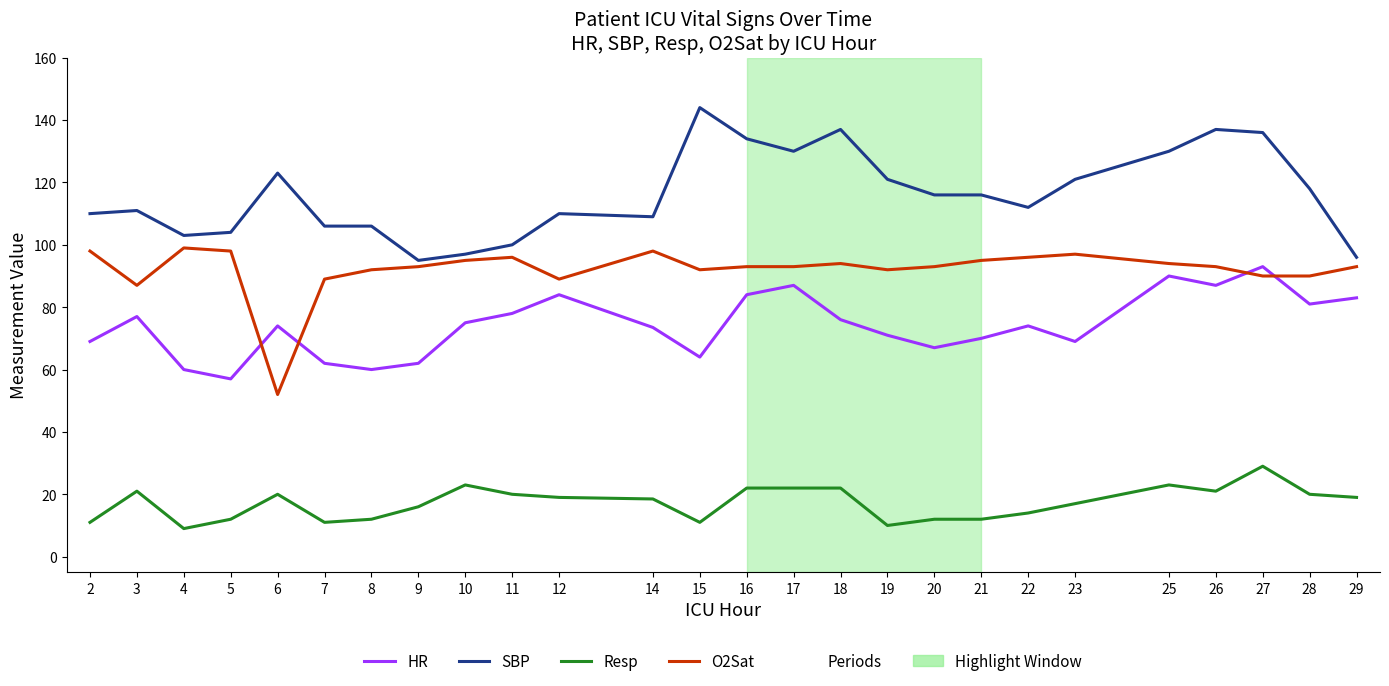

Read the SBP value at 10.

97.0